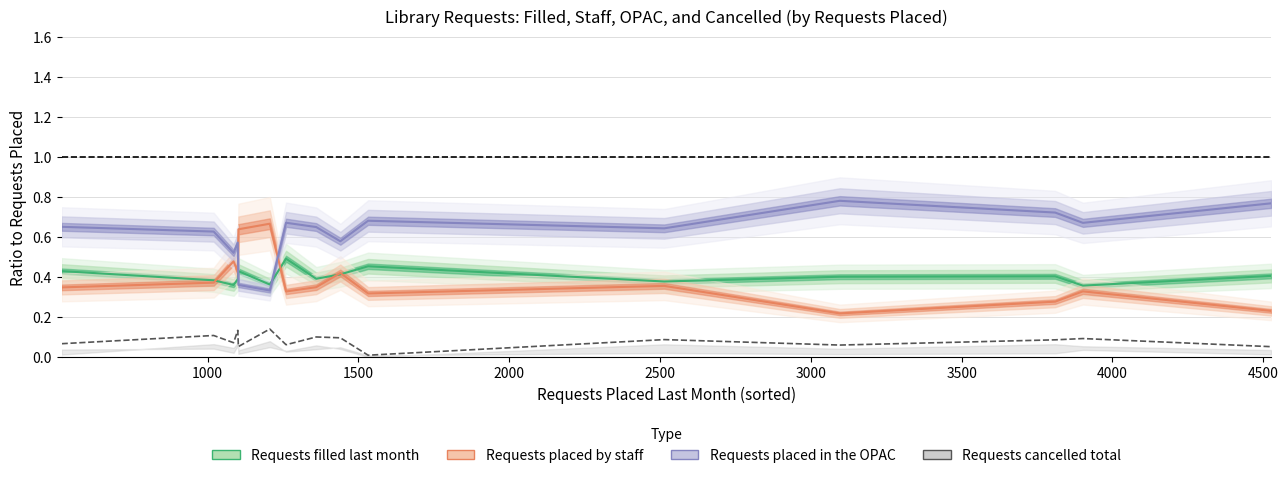

Does the chart display data point markers on the line(s)?

No